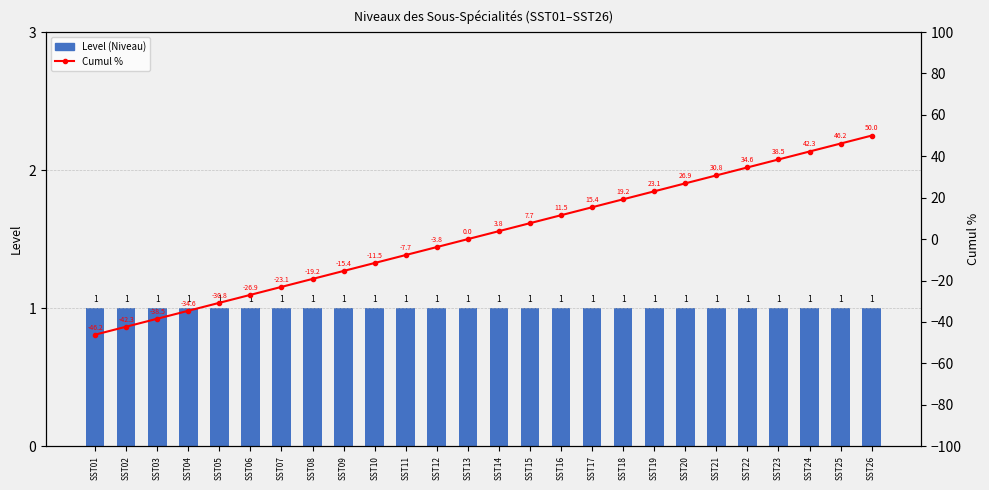

What is the value of the Cumul % bar at the 23rd from the left?

38.5